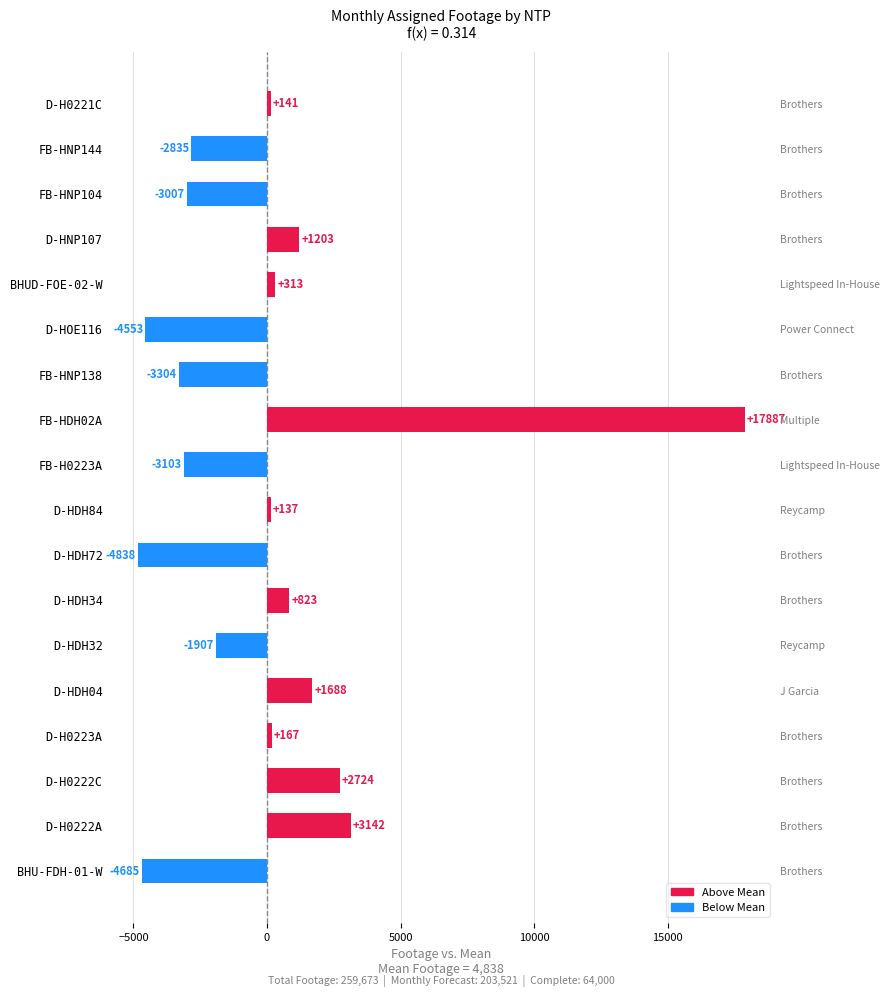

What is the change in value from D-HOE116 to BHUD-FOE-02-W?

+4866.0